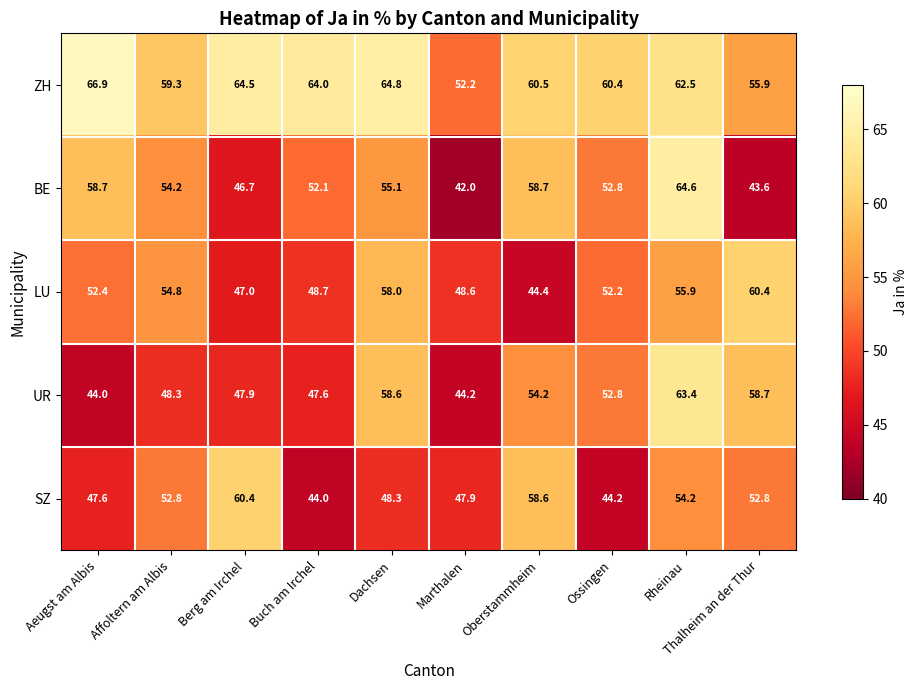

At which category is the sum across all series the highest?

Rheinau